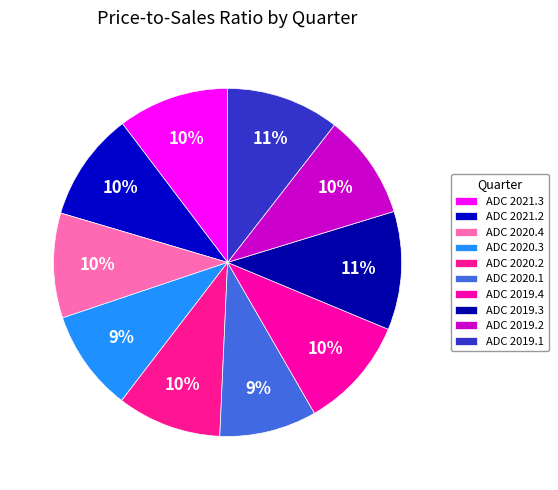

How many slices are in this pie chart?

10